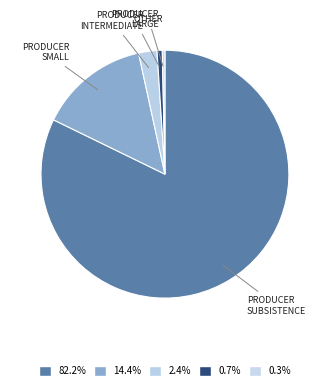

Between PRODUCER LARGE and PRODUCER SUBSISTENCE, which is larger?

PRODUCER SUBSISTENCE